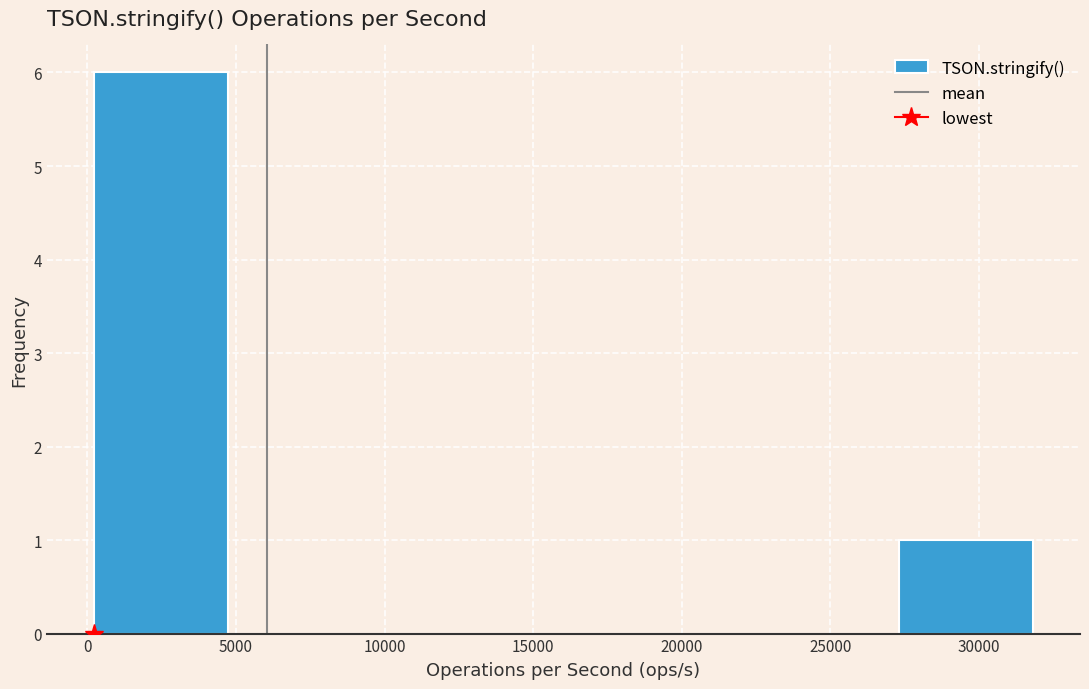

Reading left to right, transcribe this chart: for each bar, give the range it covers on the x-axis and its height. Neither the bar edges nor the heights are printed on the chart, so give them approximately, as read against the axes.

0 to 4500: 6
4500 to 9000: 0
9000 to 14000: 0
14000 to 18500: 0
18500 to 23000: 0
23000 to 27500: 0
27500 to 32000: 1